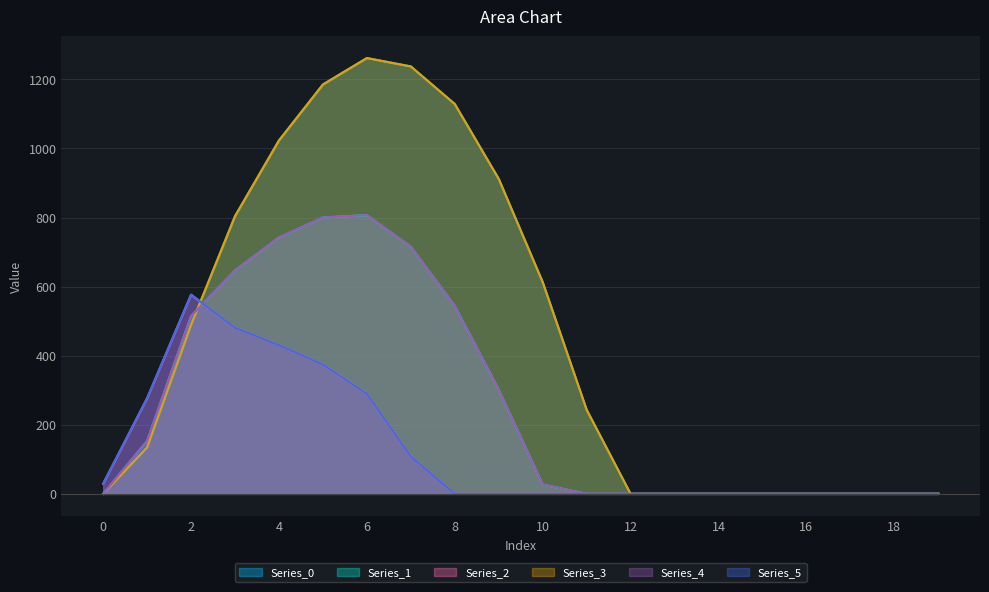

List the labels in order of Series_3 value, largest first.

6, 7, 5, 8, 4, 9, 3, 10, 2, 11, 1, 0, 12, 13, 14, 15, 16, 17, 18, 19